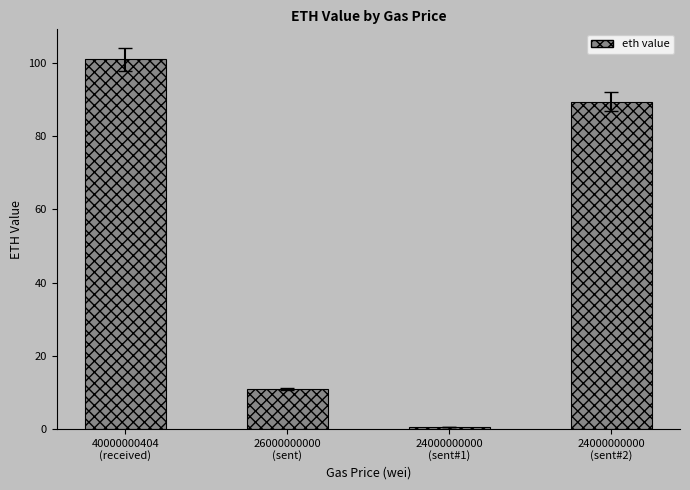

List the labels in order of value, largest first.

40000000404
(received), 24000000000
(sent#2), 26000000000
(sent), 24000000000
(sent#1)